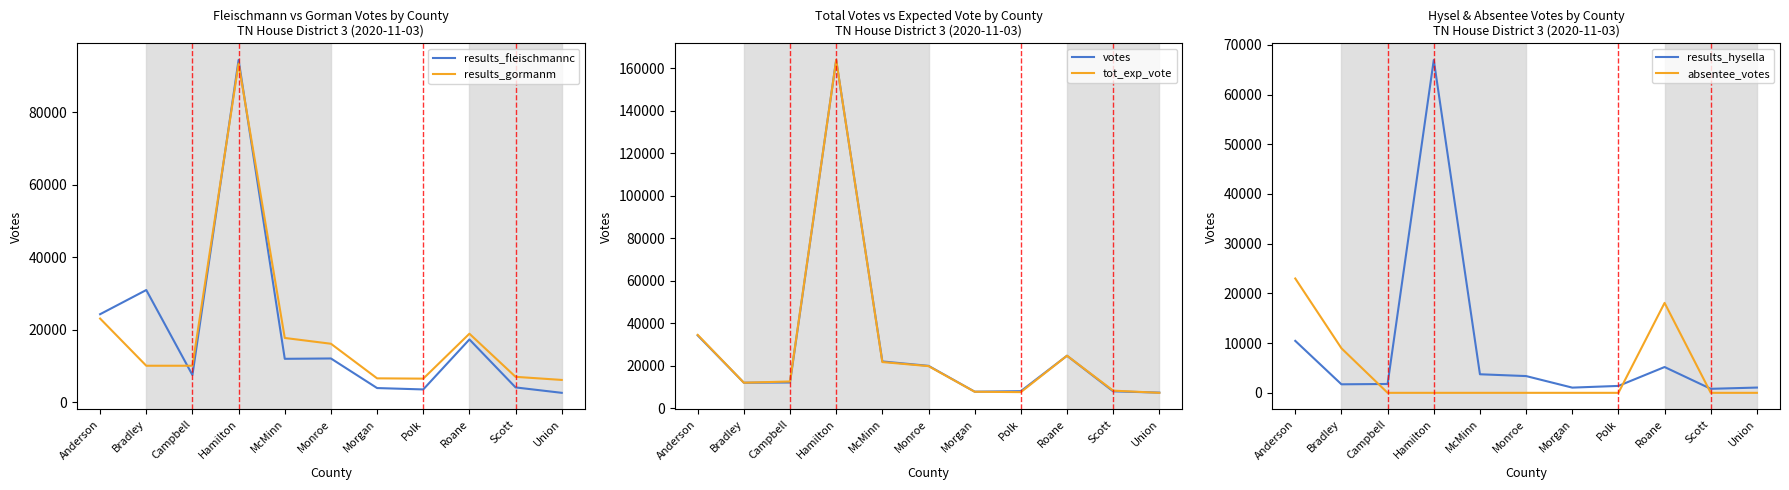

What is the label of the 3rd point from the left?

Campbell